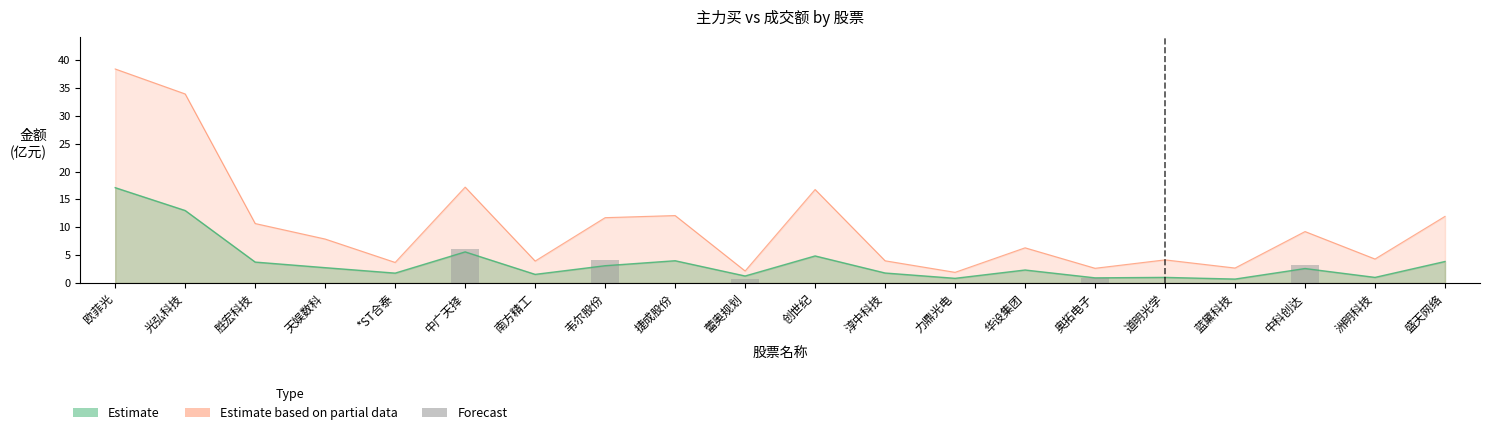

Reading right to left, list all the values displayed in this chart.

主力买: 盛天网络=3.9	洲明科技=1.0	中科创达=2.6	蓝黛科技=0.7	道明光学=1.0	奥拓电子=0.9	华设集团=2.3	力鼎光电=0.8	淳中科技=1.8	创世纪=4.9	蕾奥规划=1.3	捷成股份=4.0	韦尔股份=3.1	南方精工=1.5	中广天择=5.6	*ST合泰=1.8	天娱数科=2.7	胜宏科技=3.8	光弘科技=13.0	欧菲光=17.1
成交额: 盛天网络=12.0	洲明科技=4.3	中科创达=9.2	蓝黛科技=2.7	道明光学=4.2	奥拓电子=2.6	华设集团=6.3	力鼎光电=1.9	淳中科技=4.0	创世纪=16.8	蕾奥规划=2.2	捷成股份=12.1	韦尔股份=11.7	南方精工=3.9	中广天择=17.2	*ST合泰=3.7	天娱数科=7.9	胜宏科技=10.7	光弘科技=34.0	欧菲光=38.4